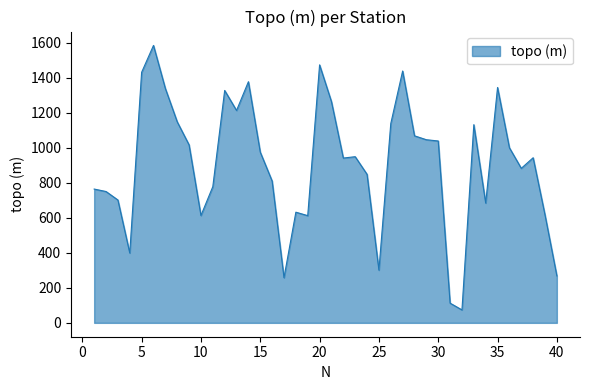

What is the difference between the maximum and minimum values?

1510.8